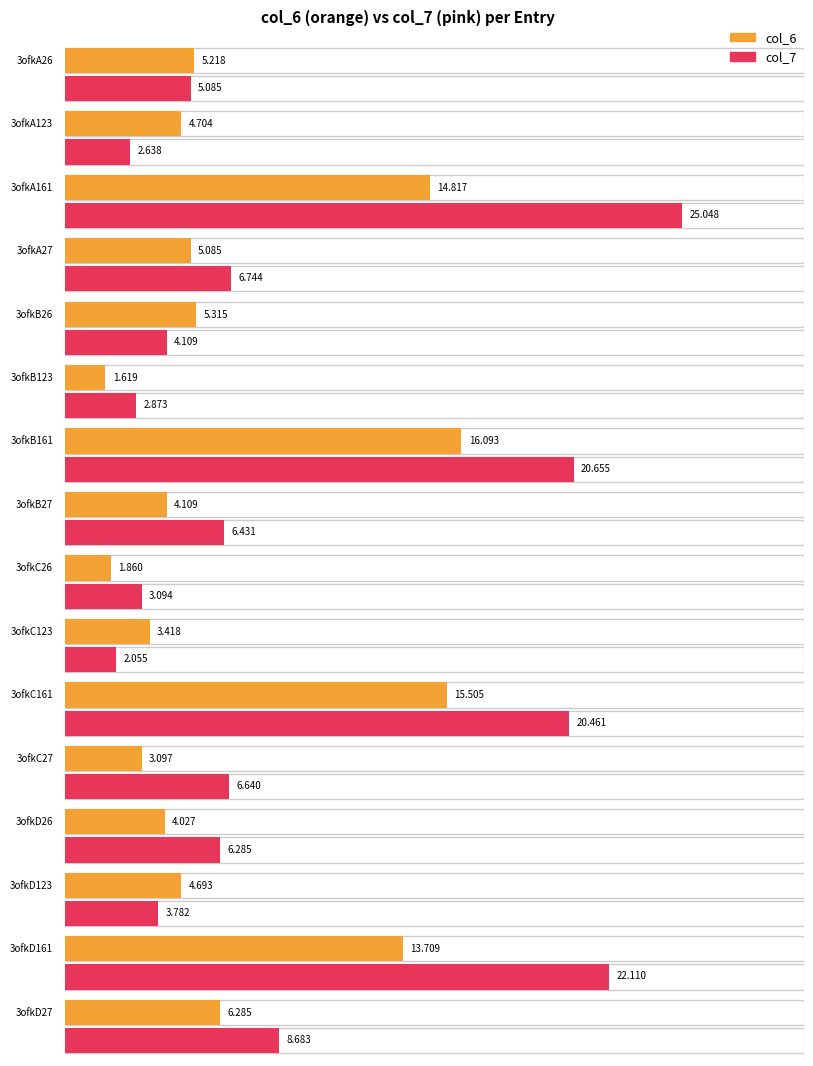

What is the value of the col_6 bar at the 15th from the left?

13.7